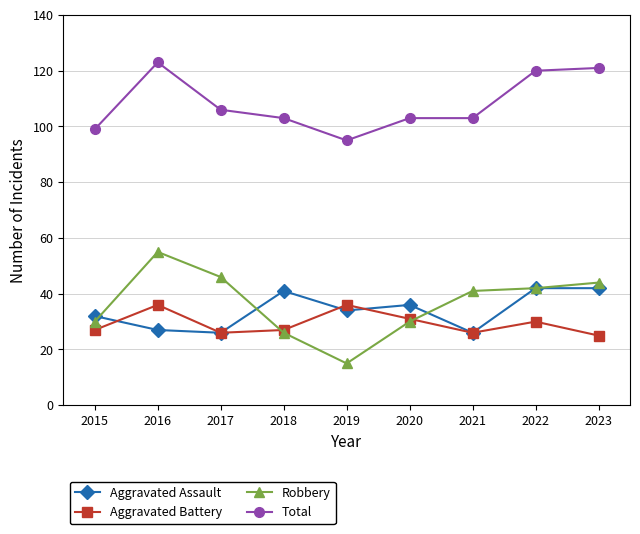

At which label does Robbery first exceed 41?

2016